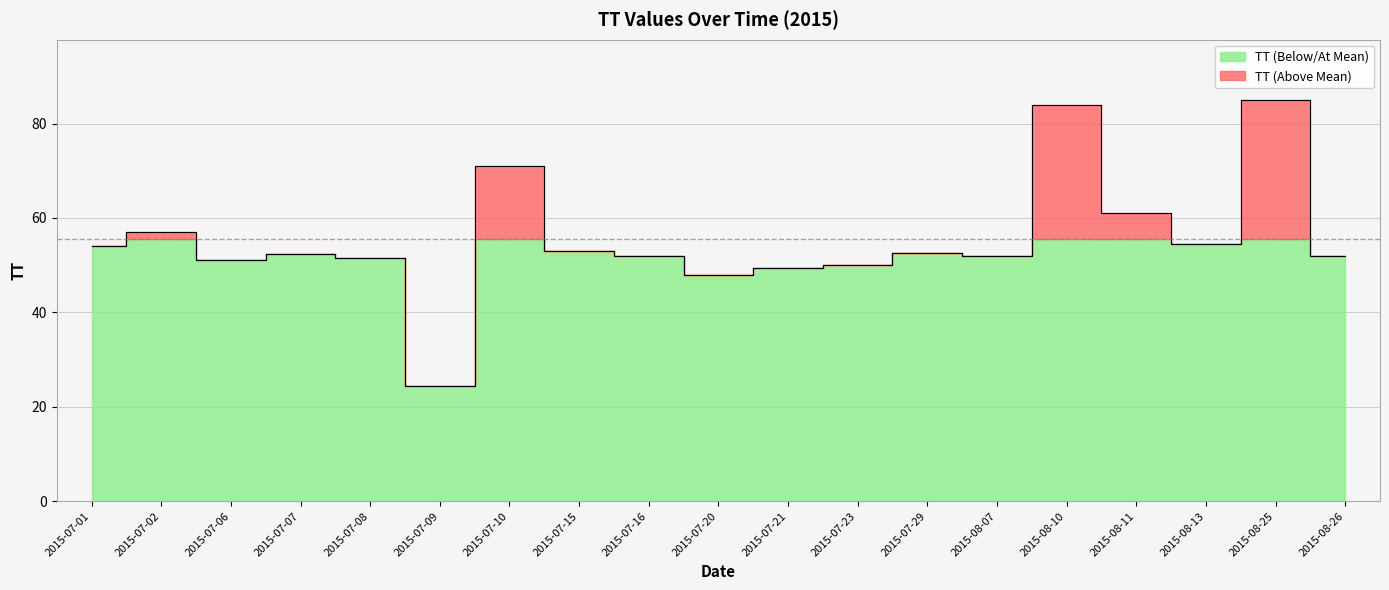

At which category does the data reach its first local peak?

2